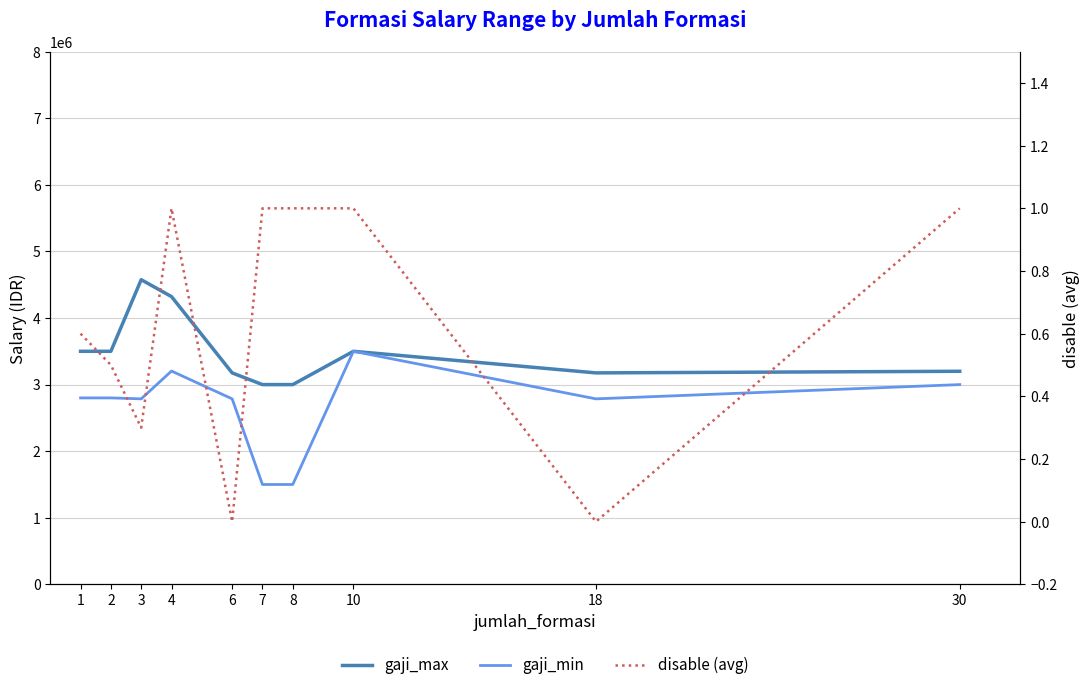

Which series has the widest spread of values?

gaji_min